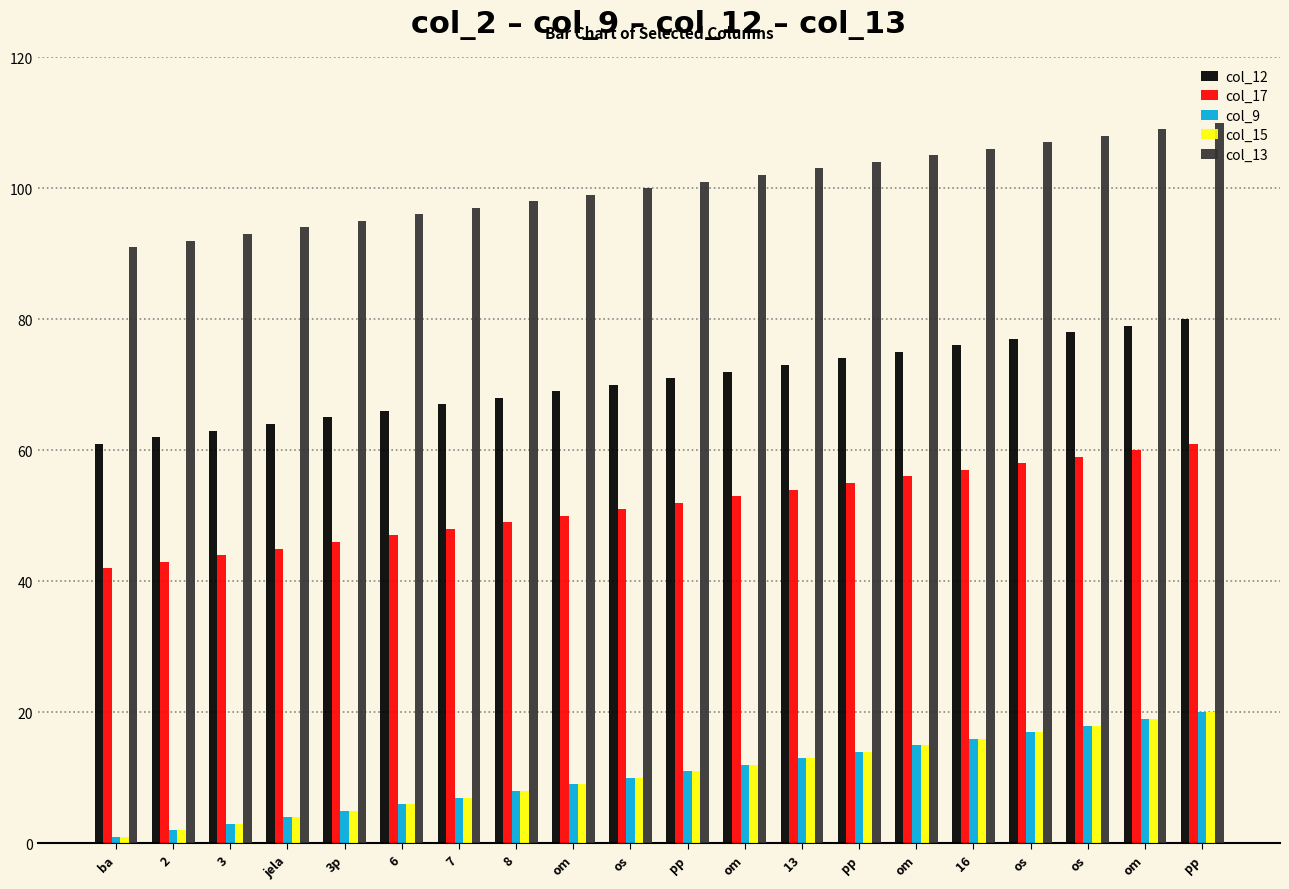

At which label is col_17 closest to 51?

os